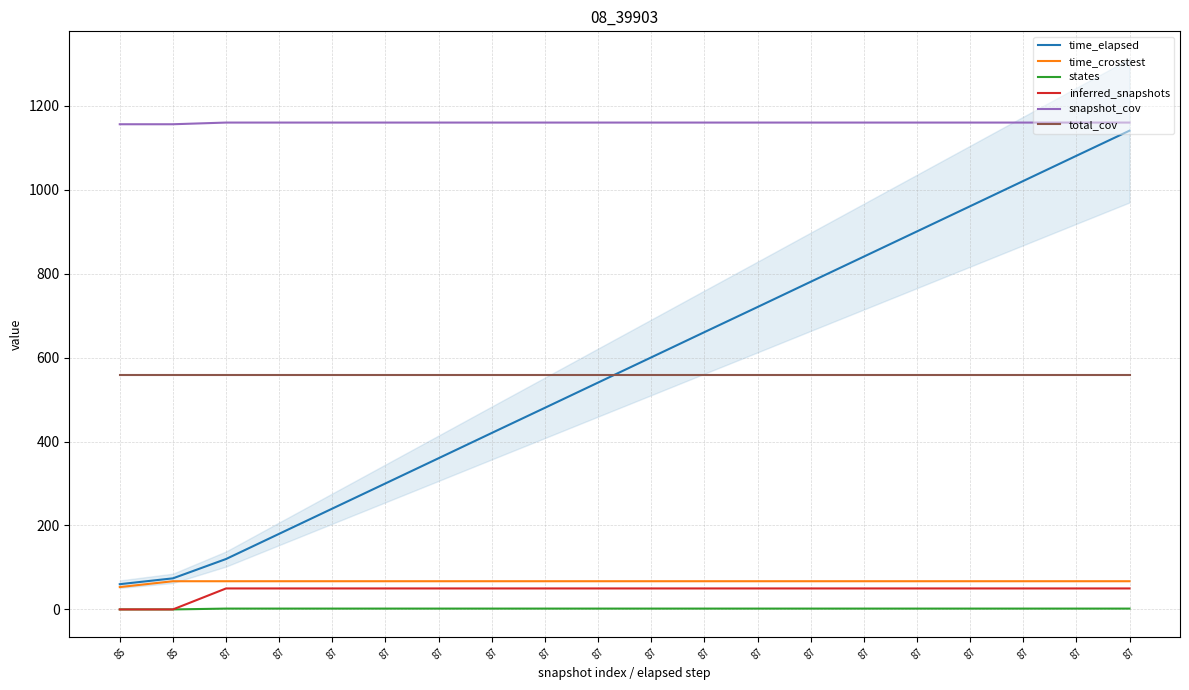

At which category does the chart reach its minimum across all series?

85